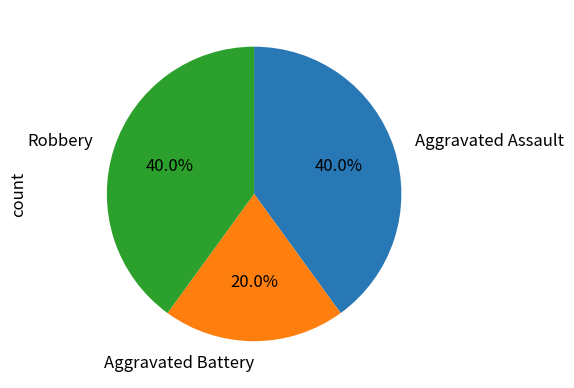

What is the ratio of the value at Aggravated Battery to the value at Aggravated Assault?

0.5